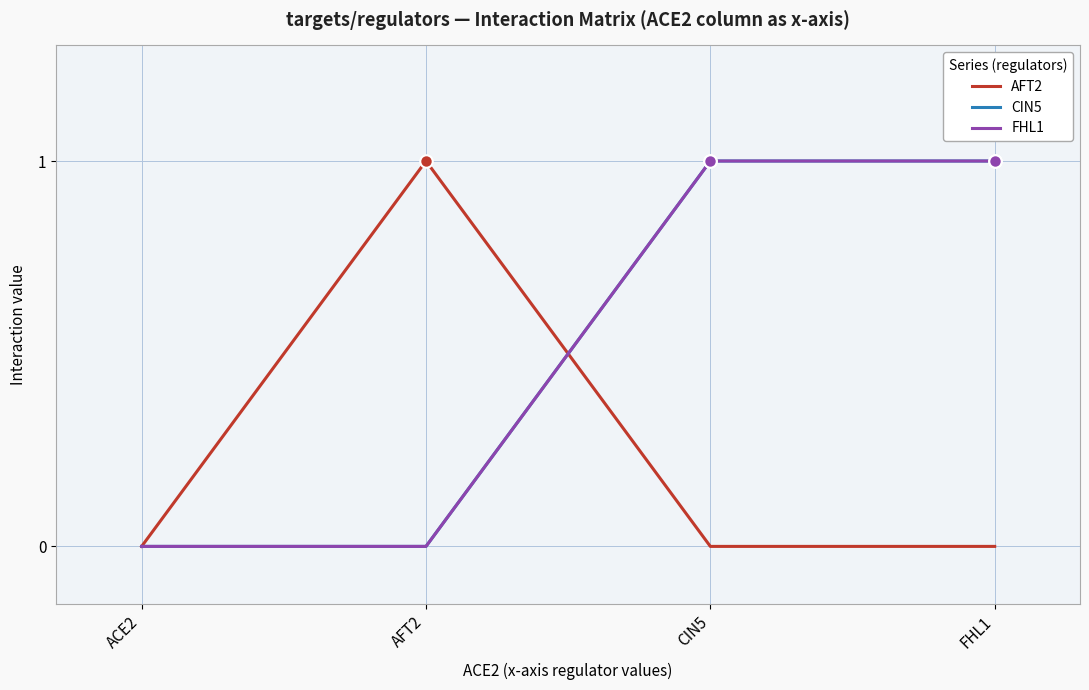

The CIN5 series shows -1 at ACE2. True or false?

False